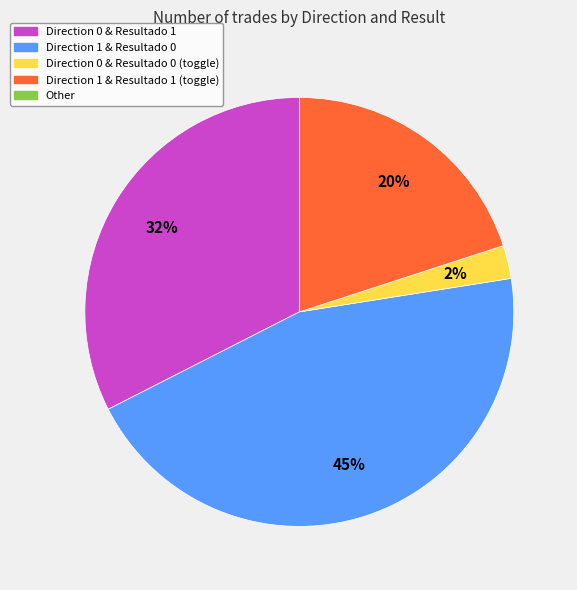

What is the largest slice in the pie chart?

Direction 1 & Resultado 0